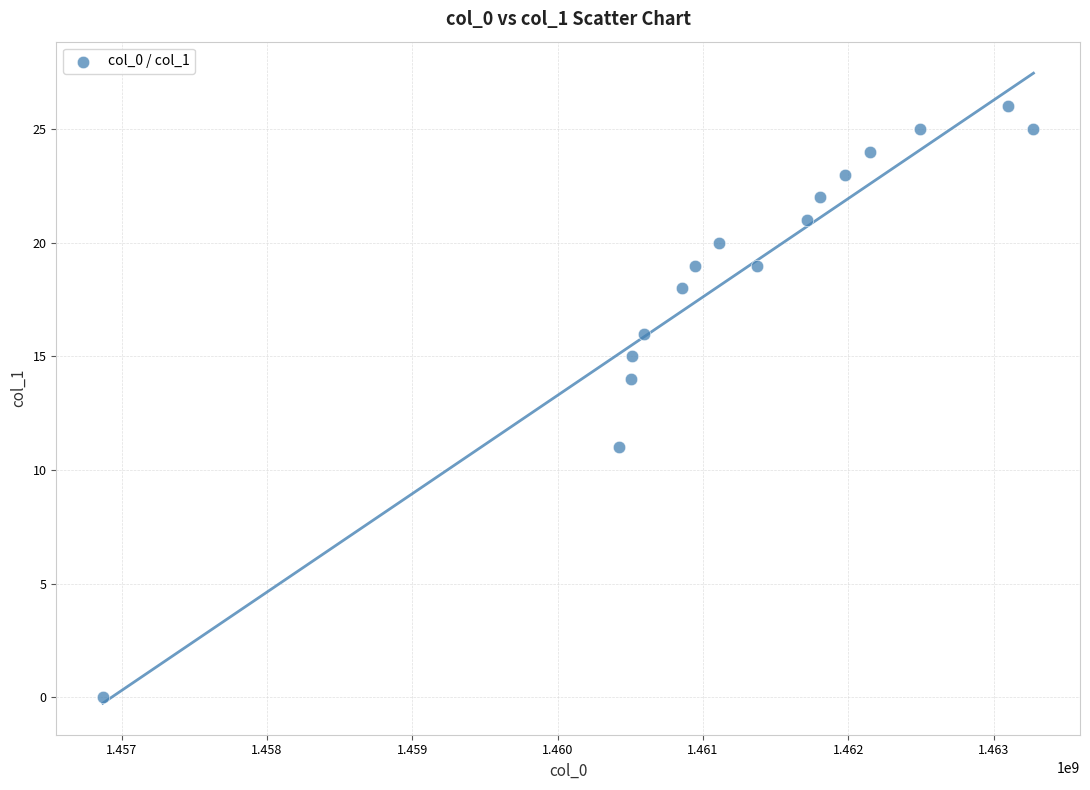

What Y value in the scatter plot is closest to 13?

14